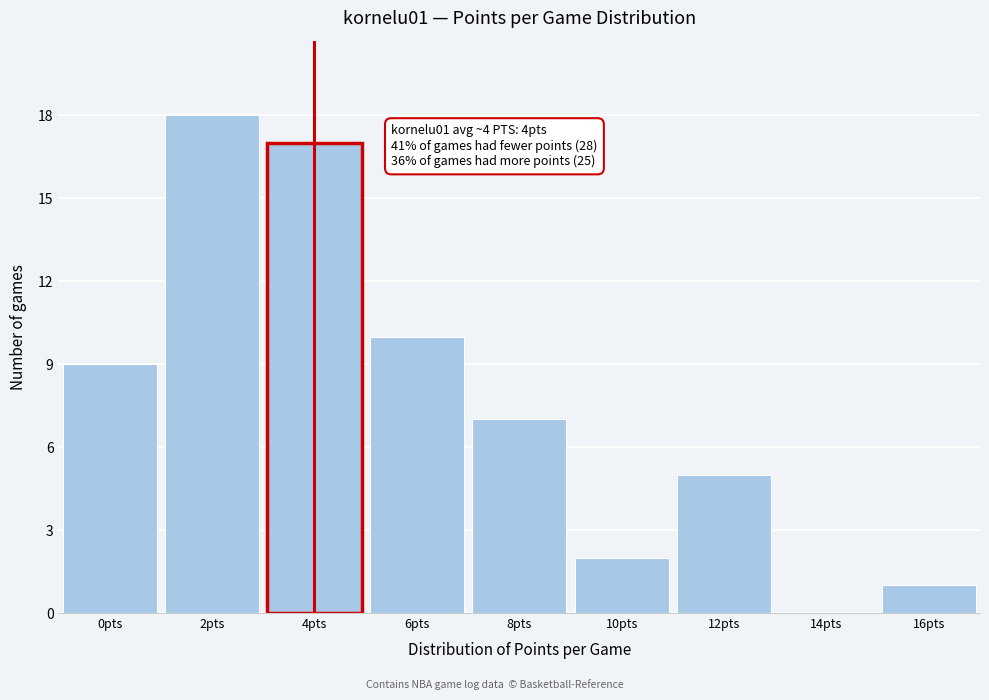

Over which range of the x-axis is the bar tallest?

1 to 3